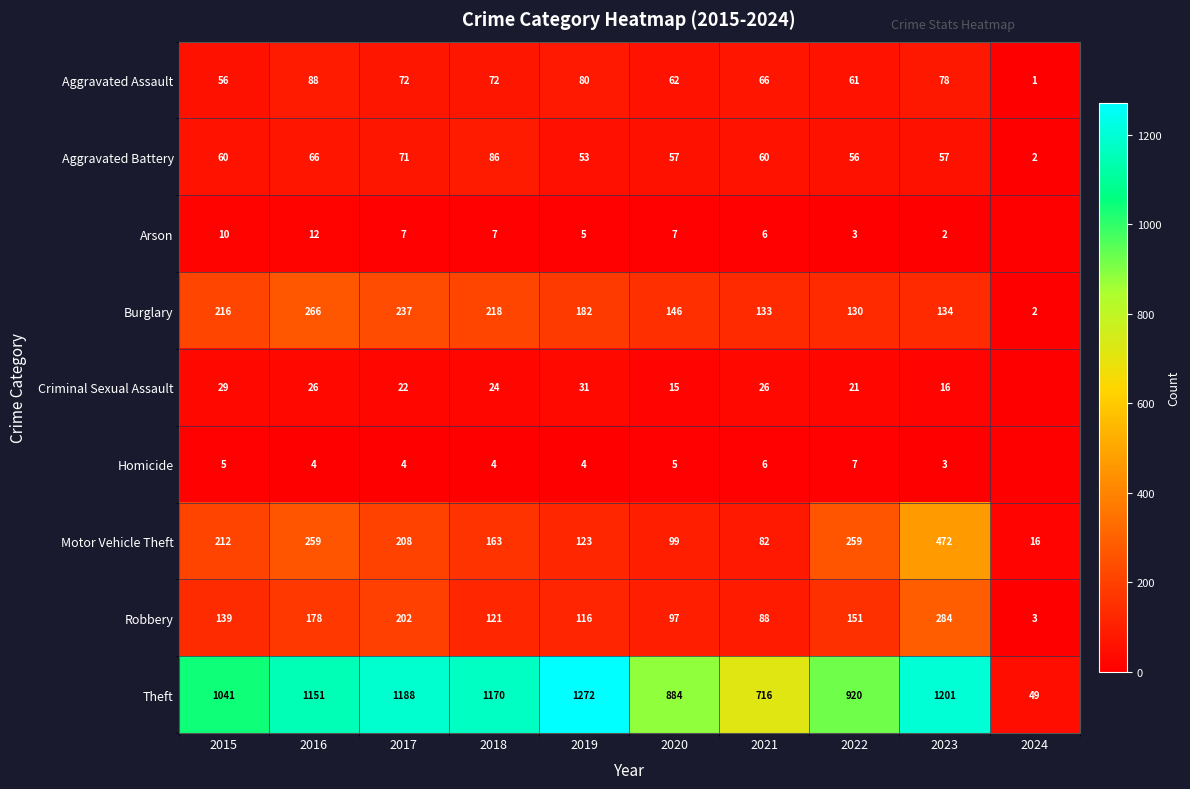

What is the total value across all series at 2015?

1768